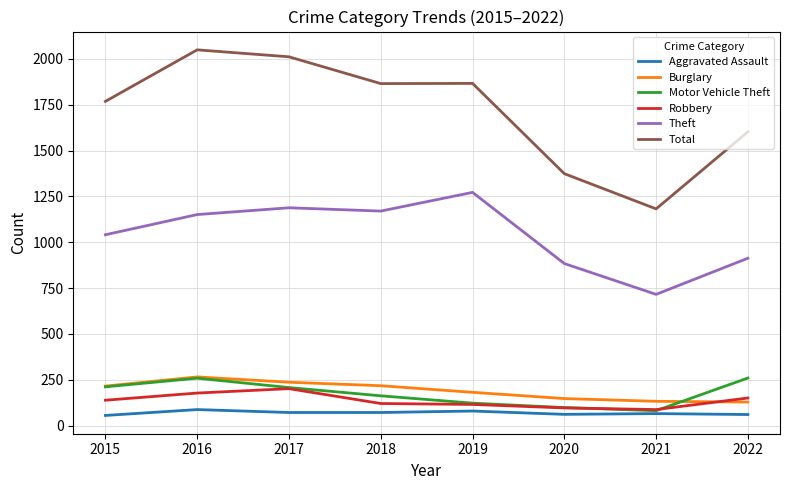

Is the value of Robbery at 2019 greater than the value of Burglary at 2017?

No